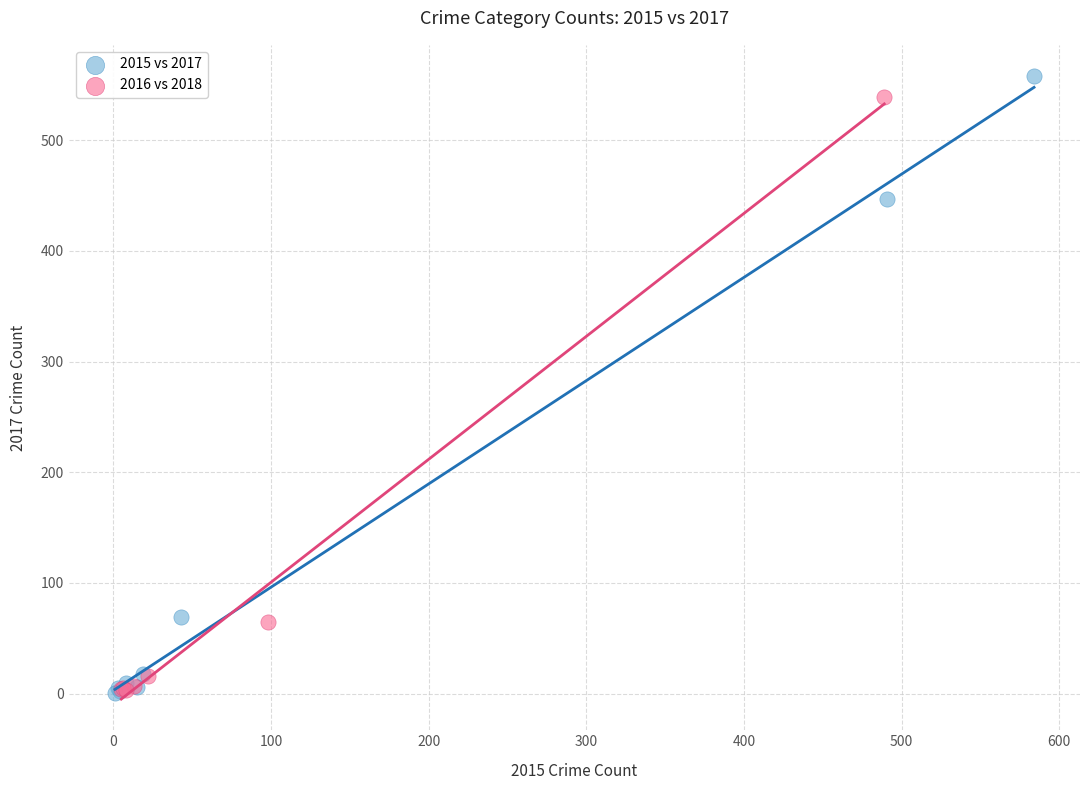

What are all the series names shown in the legend?

2015 vs 2017, 2016 vs 2018